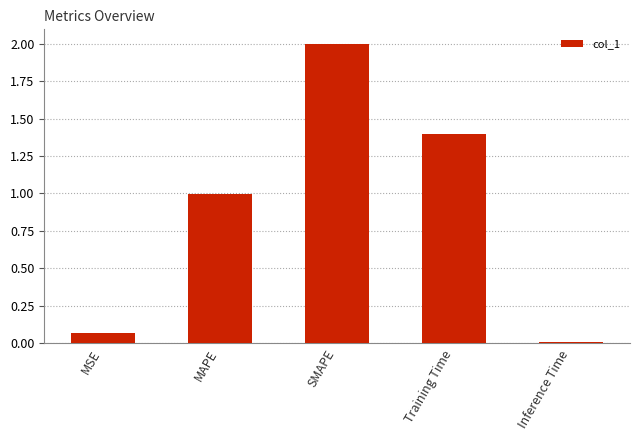

Rank the categories by value from highest to lowest.

SMAPE, Training Time, MAPE, MSE, Inference Time